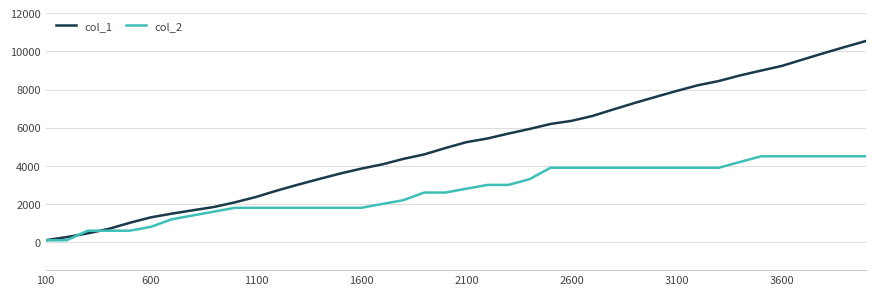

Which series has the largest total across all categories?

col_1